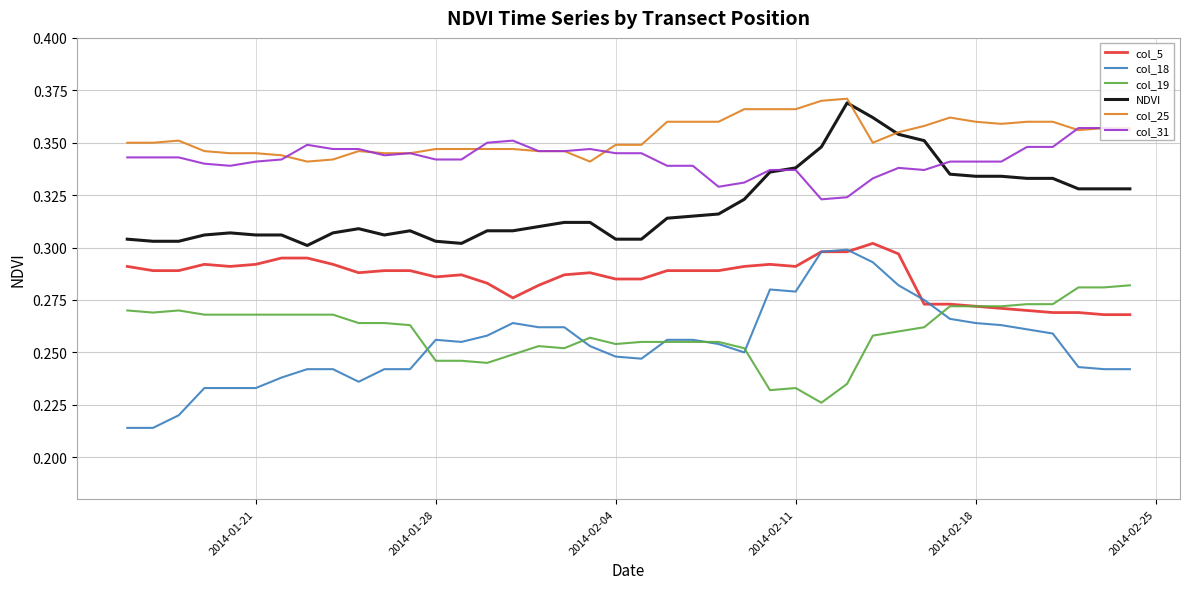

Which series has the largest range (max minus min)?

col_18